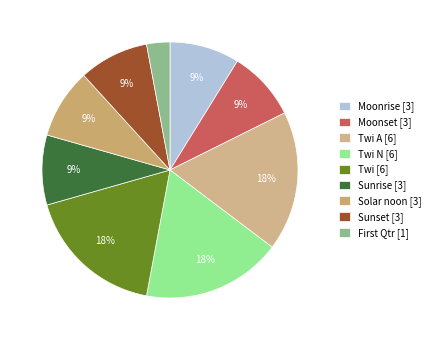

How many segments does this pie chart have?

9